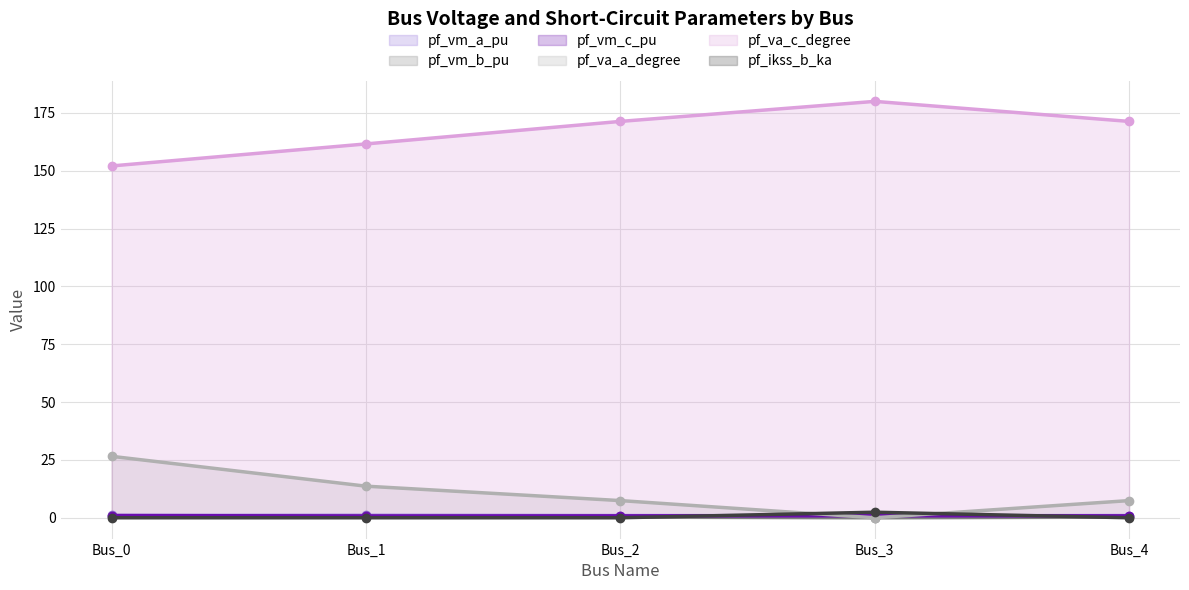

Count the number of categories in the chart.

5